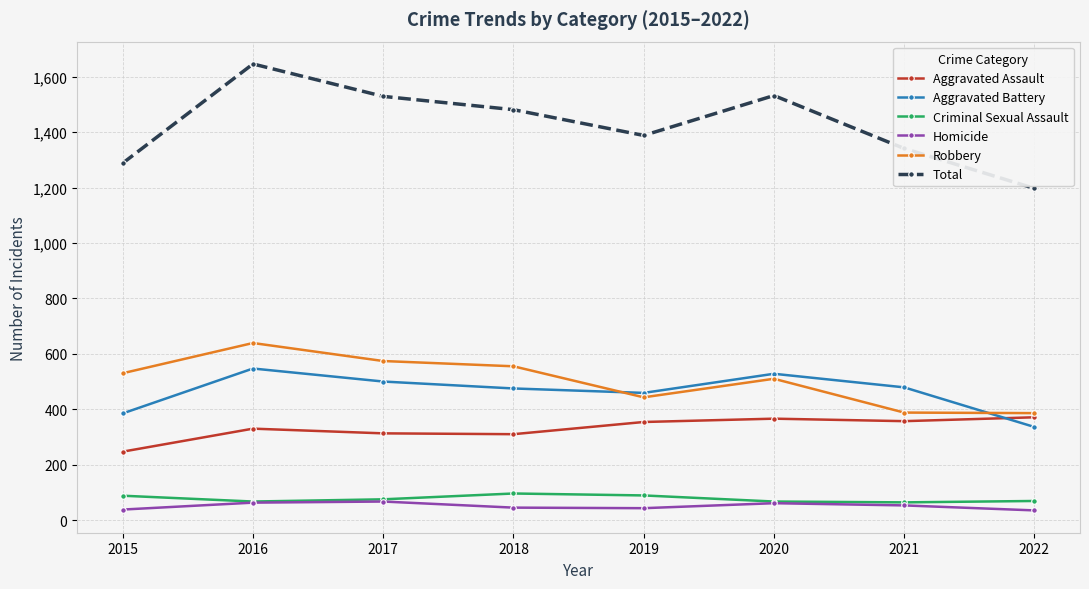

The value of Aggravated Assault at 2018 is 310. True or false?

True